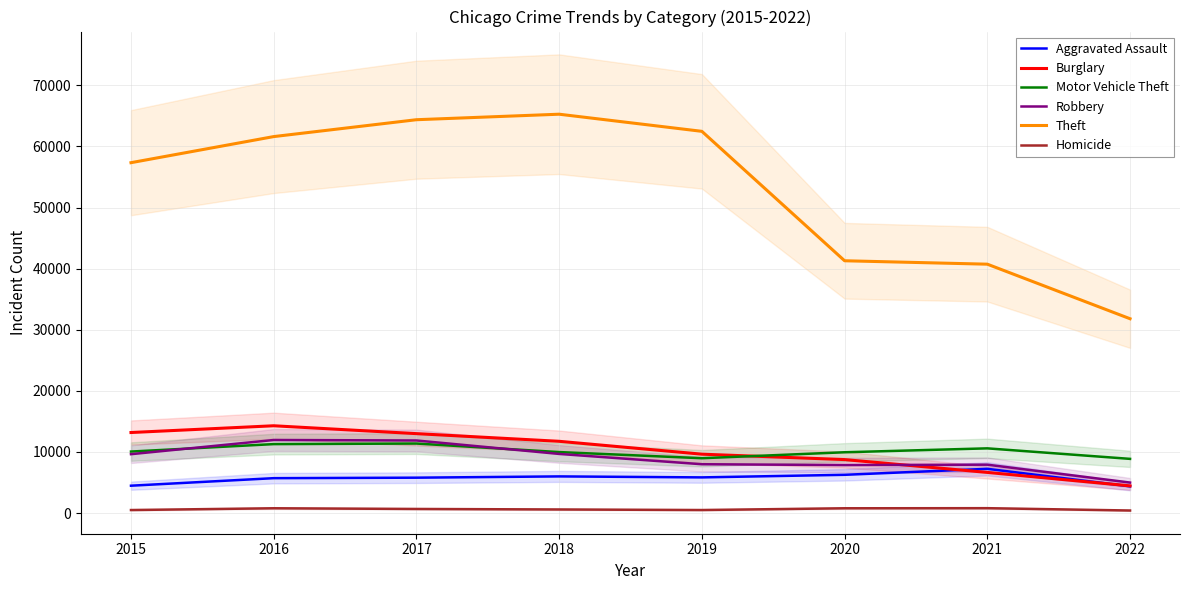

How many lines are shown in the chart?

6